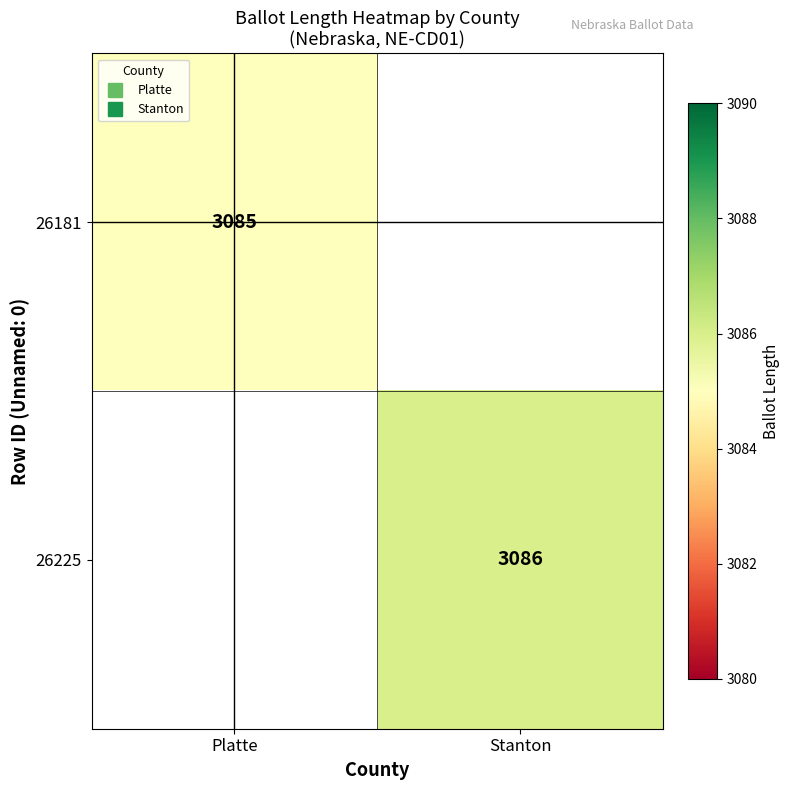

Count the number of data series in this chart.

2